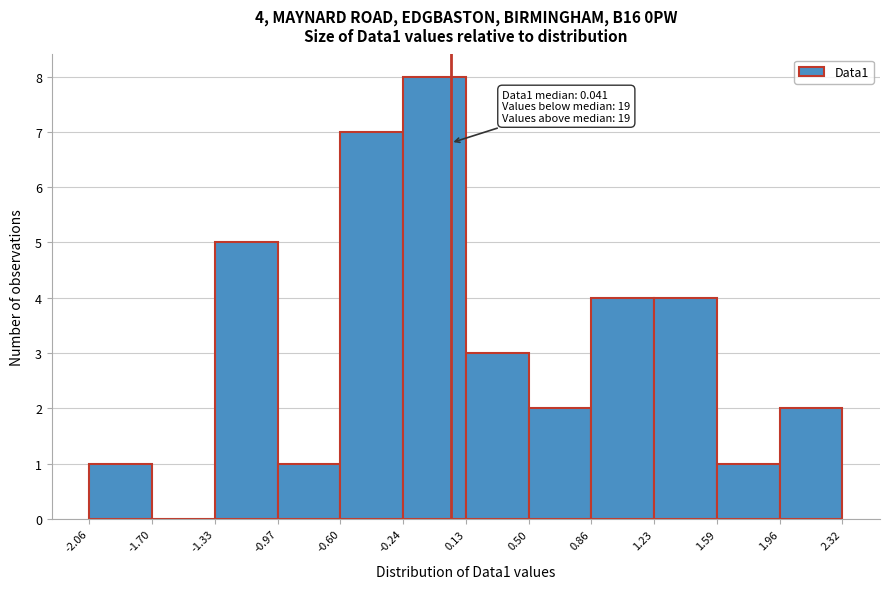

Over which range of the x-axis is the bar tallest?

-0.24 to 0.13